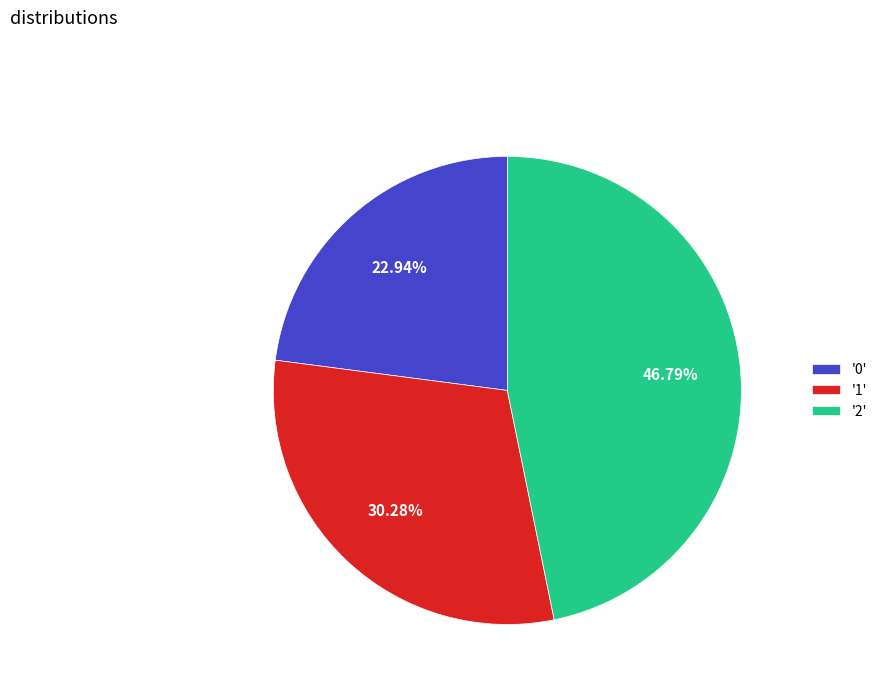

Which category has the biggest portion of the pie?

'2'